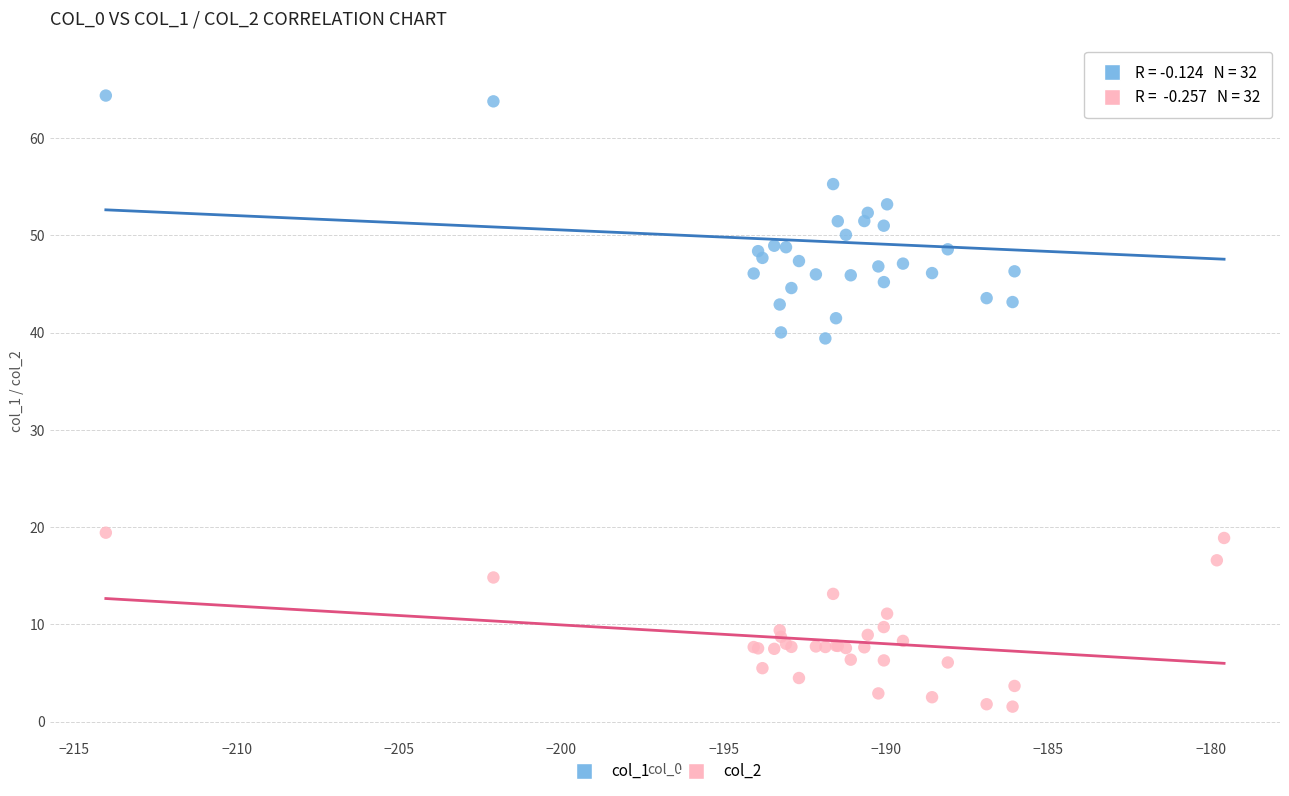

Which series has the largest Y range (max minus min)?

col_1